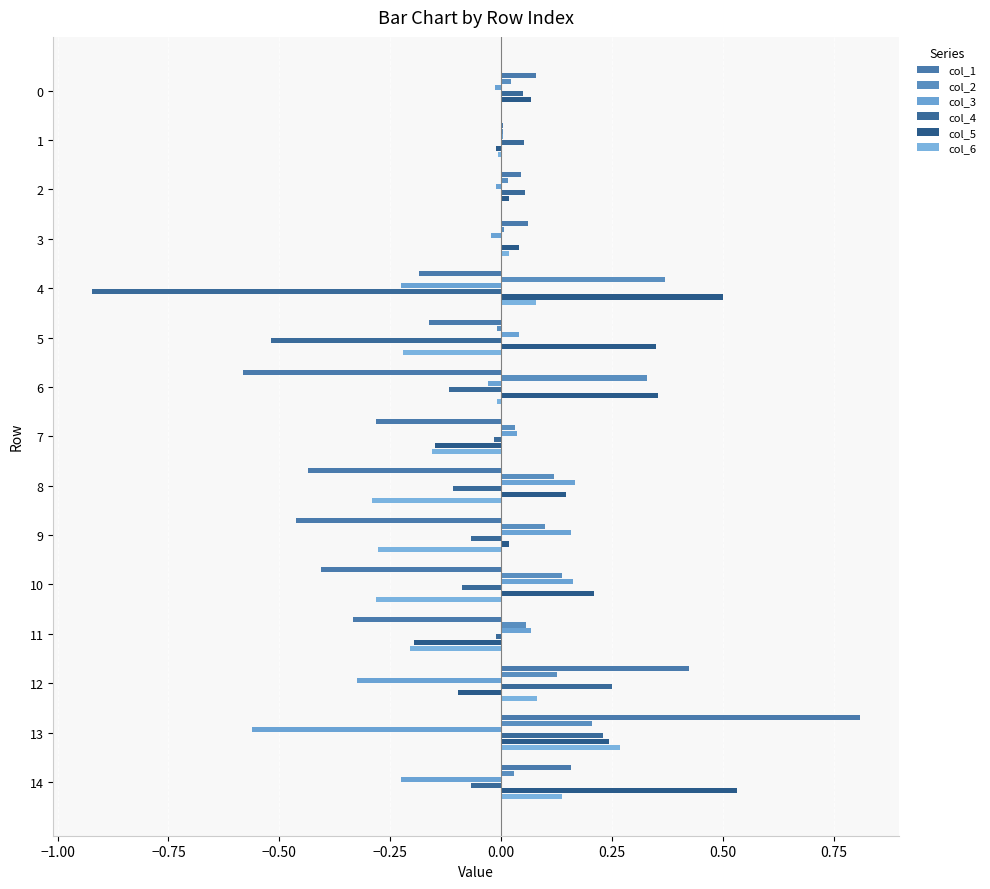

Count the number of categories in the chart.

15